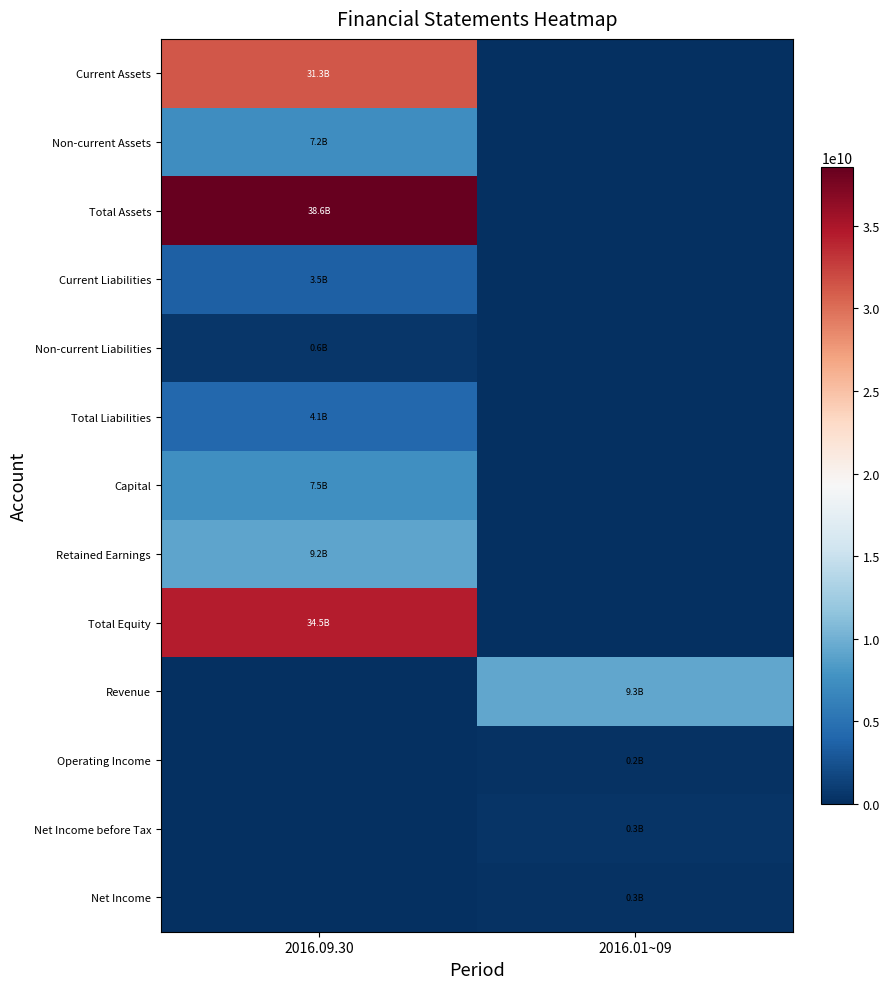

At 2016.01~09, list the series in order from largest to smallest.

Revenue, Net Income before Tax, Net Income, Operating Income, Current Assets, Non-current Assets, Total Assets, Current Liabilities, Non-current Liabilities, Total Liabilities, Capital, Retained Earnings, Total Equity